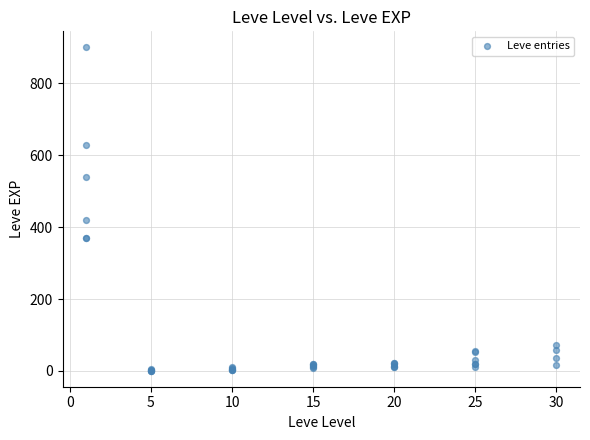

What Y value in the scatter plot is closest to 450?

420